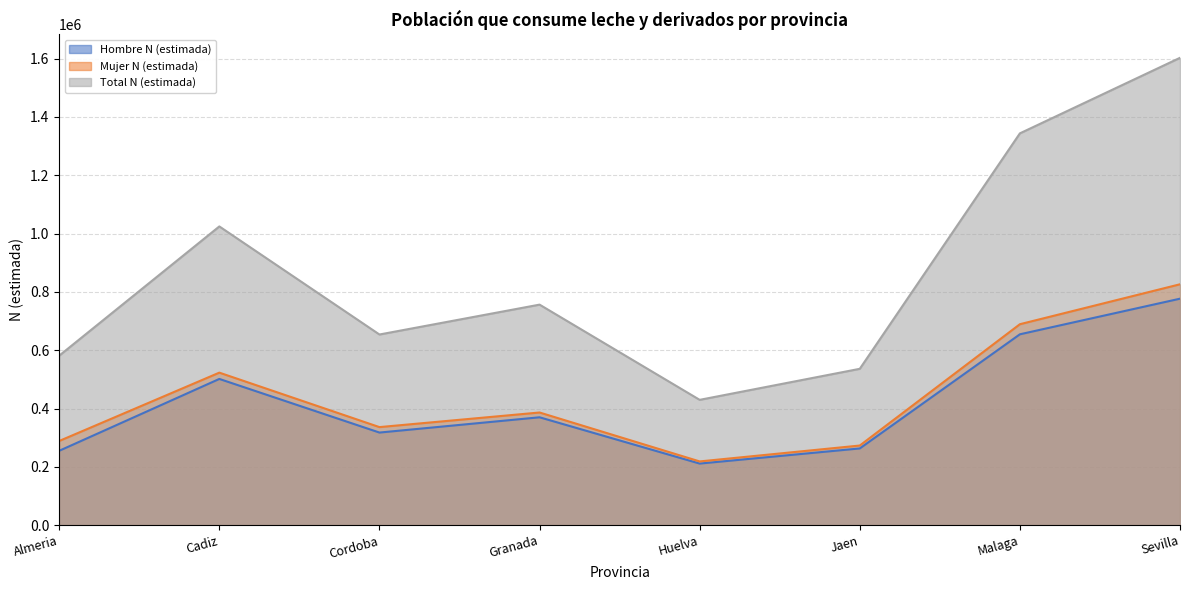

How many lines are shown in the chart?

3